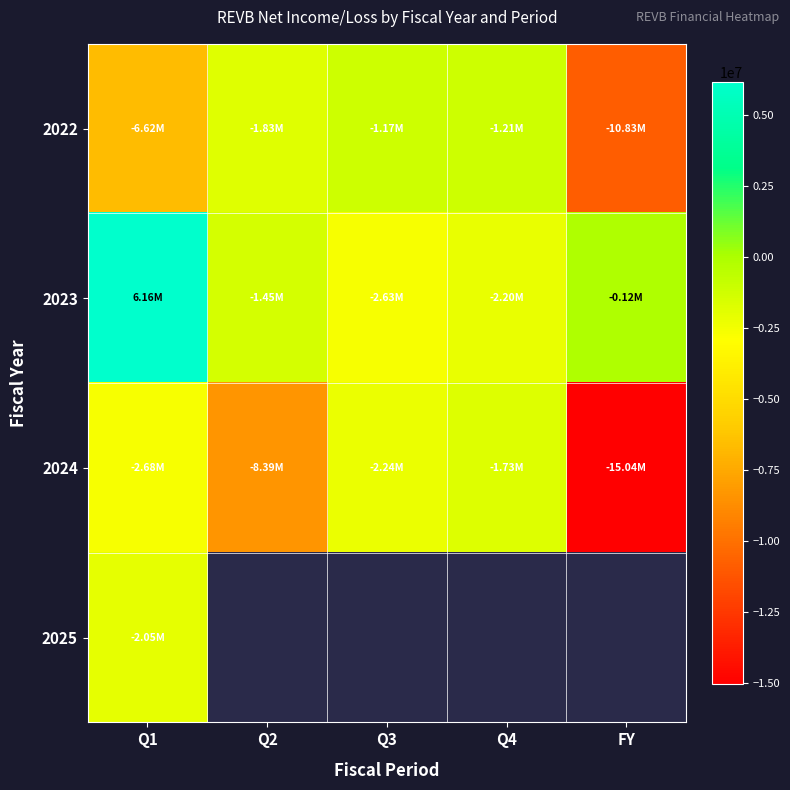

Rank the series at Q2 from highest to lowest value.

2023, 2024, 2025, 2022